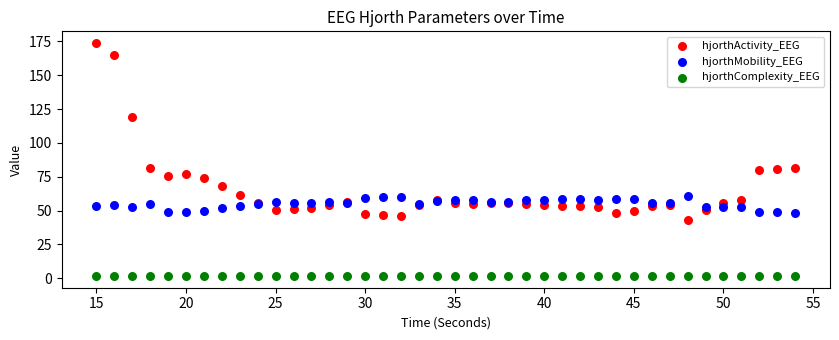

In the hjorthActivity_EEG series, what Y value is closest to 108?

119.5